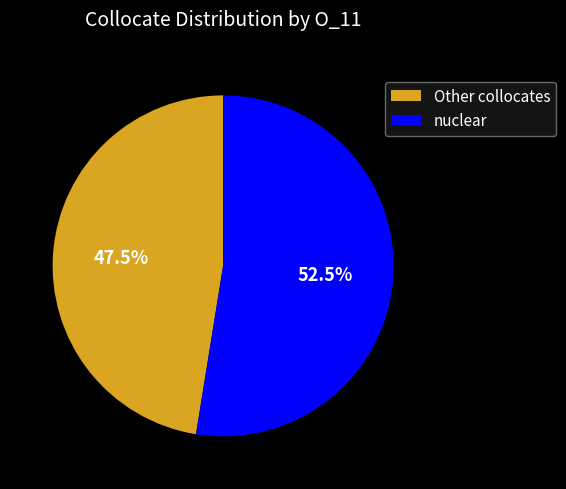

What percentage is NOT represented by Other collocates?

52.5%